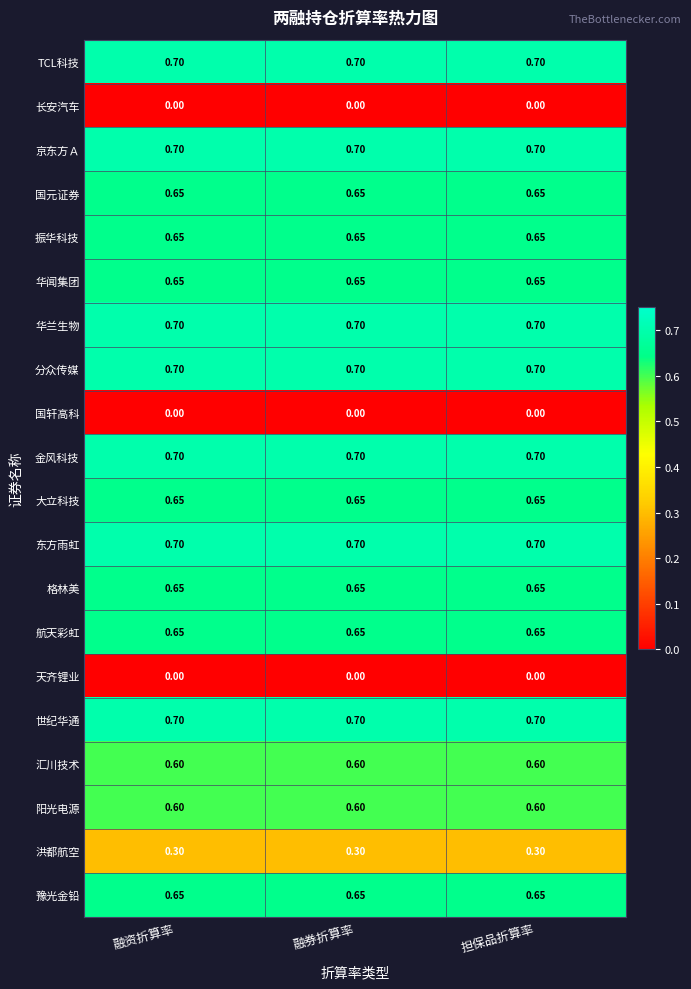

Is the value of 长安汽车 at 融券折算率 greater than the value of 格林美 at 融券折算率?

No